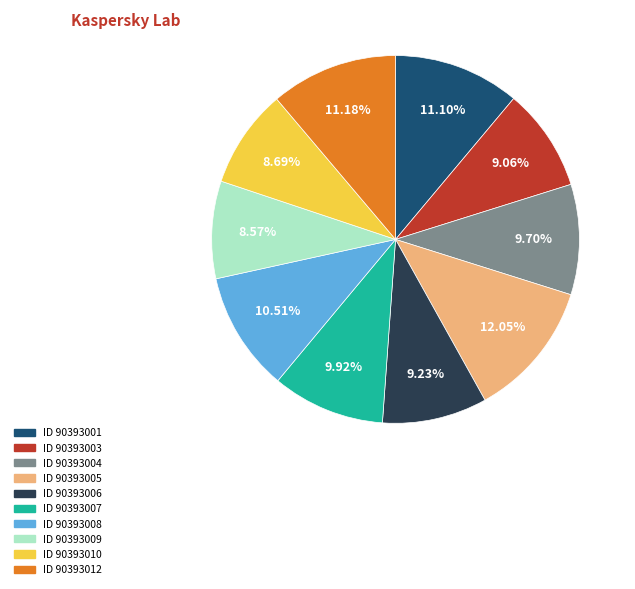

Is there any slice that represents more than half of the pie?

No